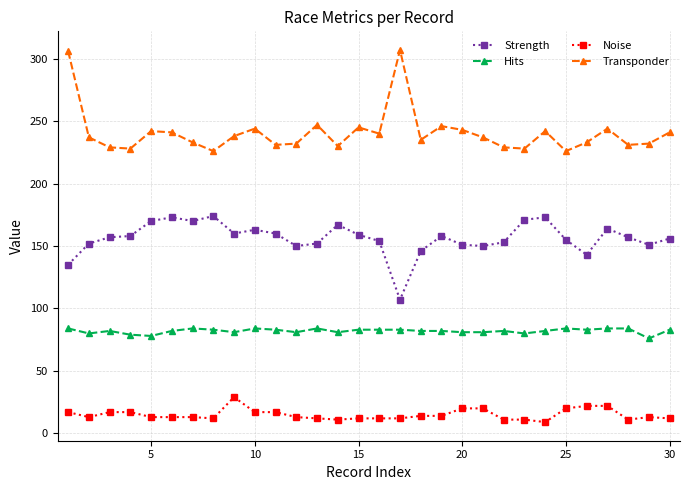

True or false: Transponder has more than 2 interior local peaks.

True